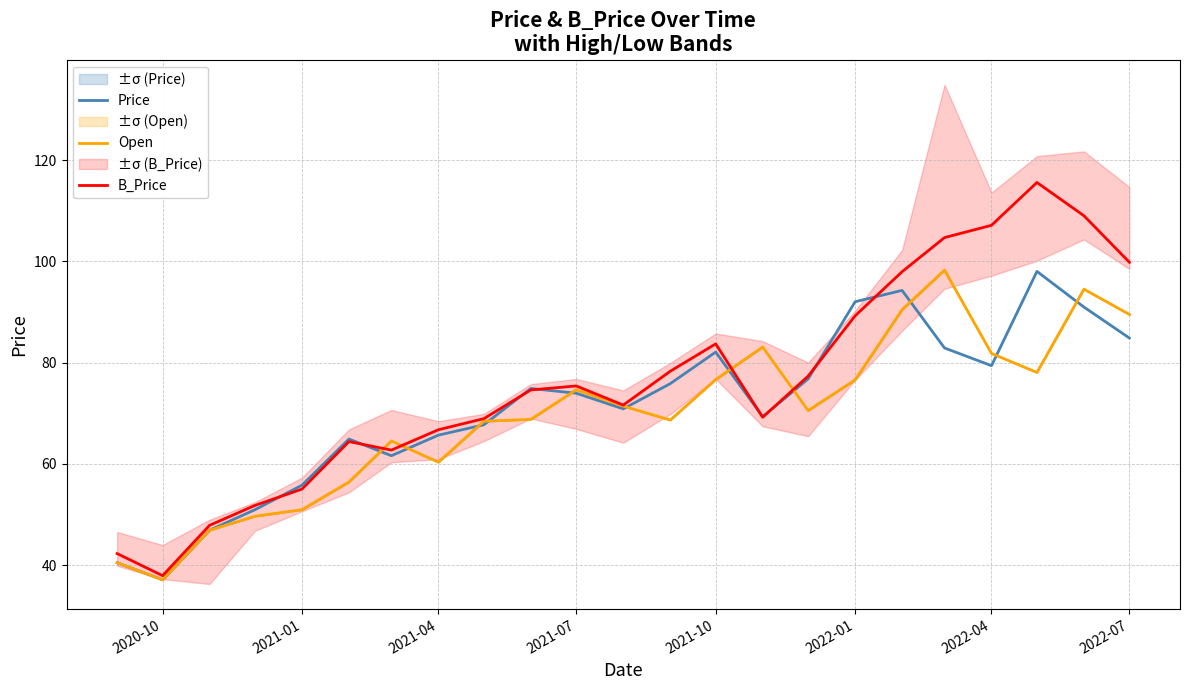

True or false: B_Price has a value of 31.9 at 2022-07.

False